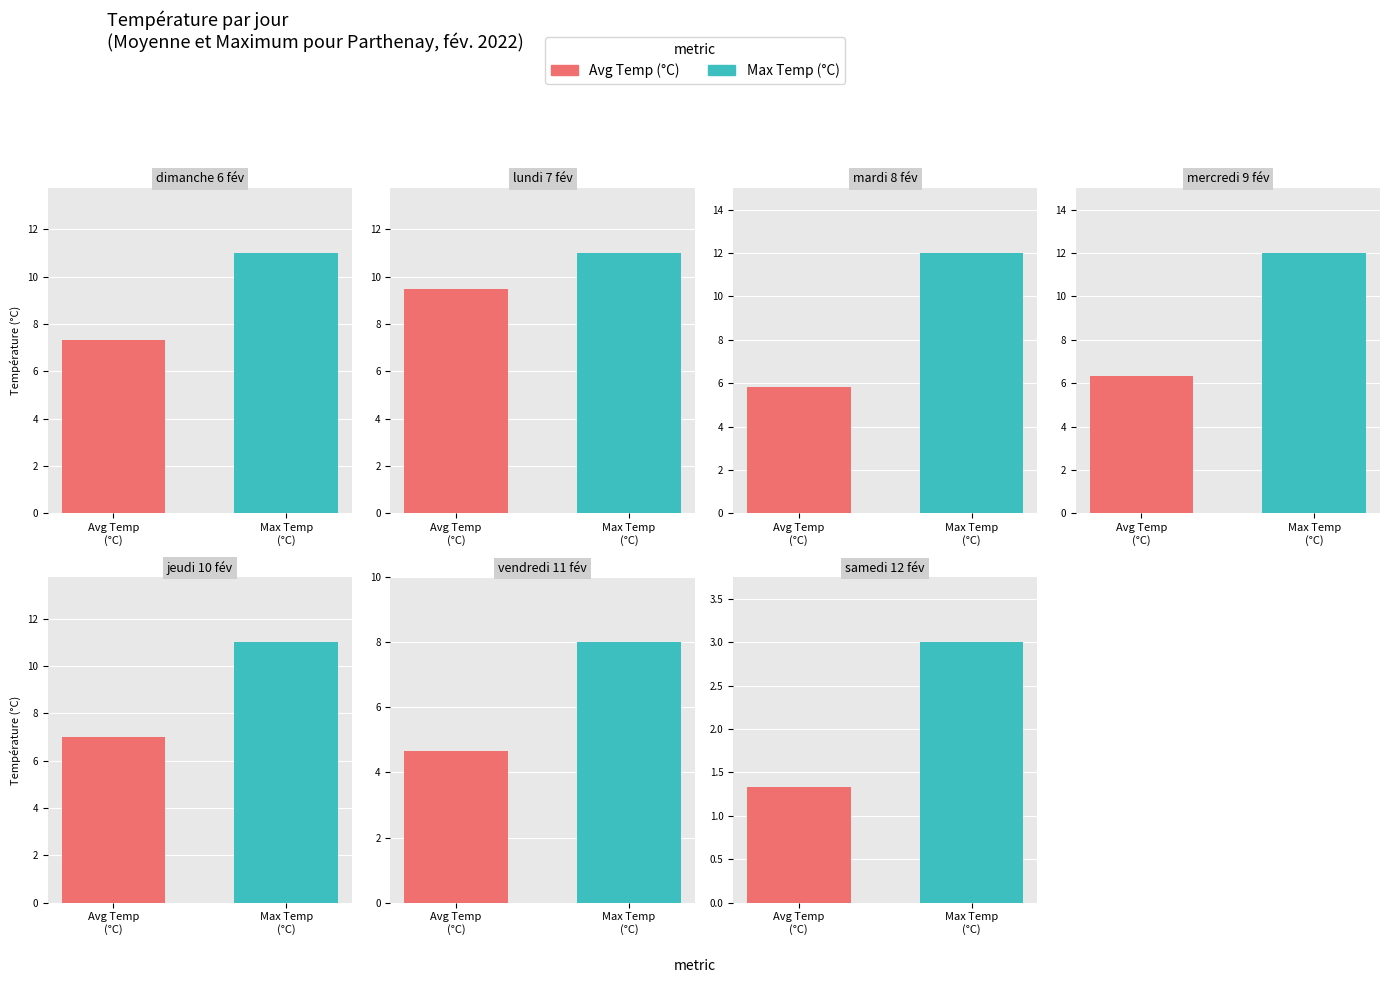

At which category does the chart reach its peak across all series?

mardi 8